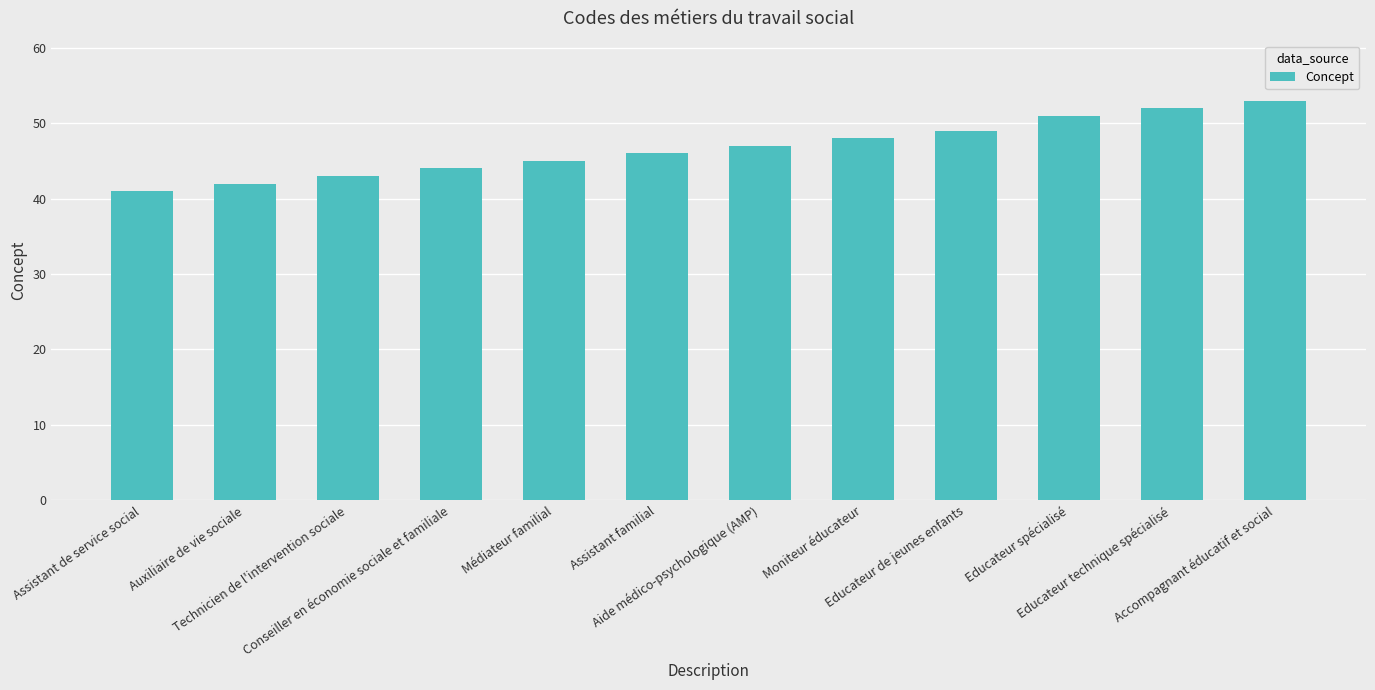

Is it true that the value at Moniteur éducateur is 85?

False